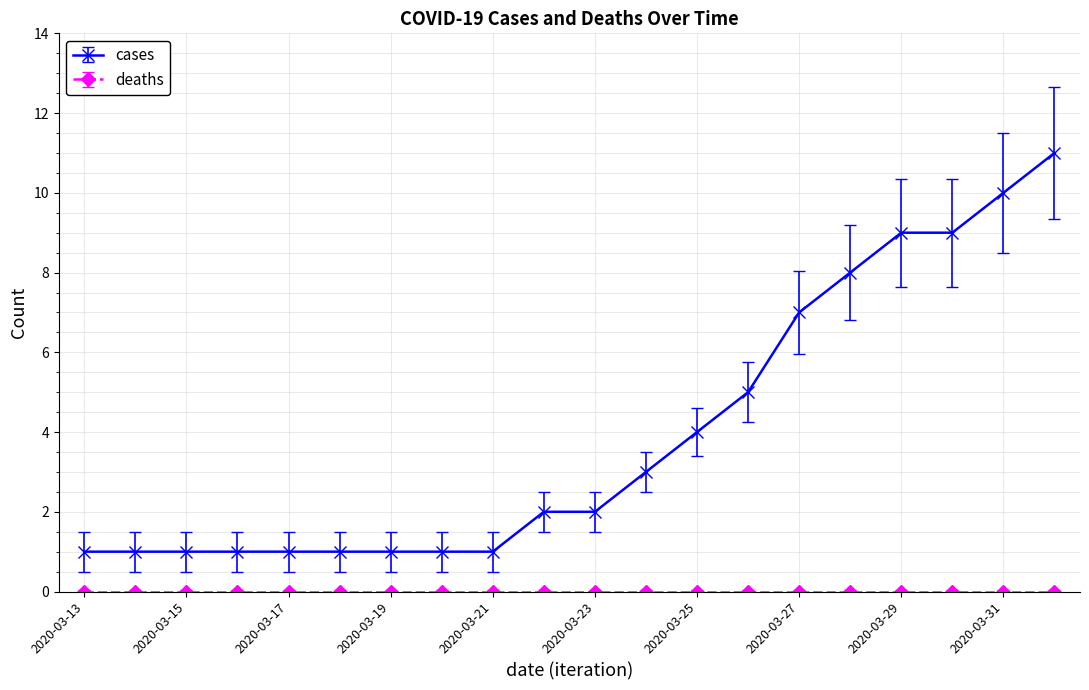

What is the greatest value displayed?

11